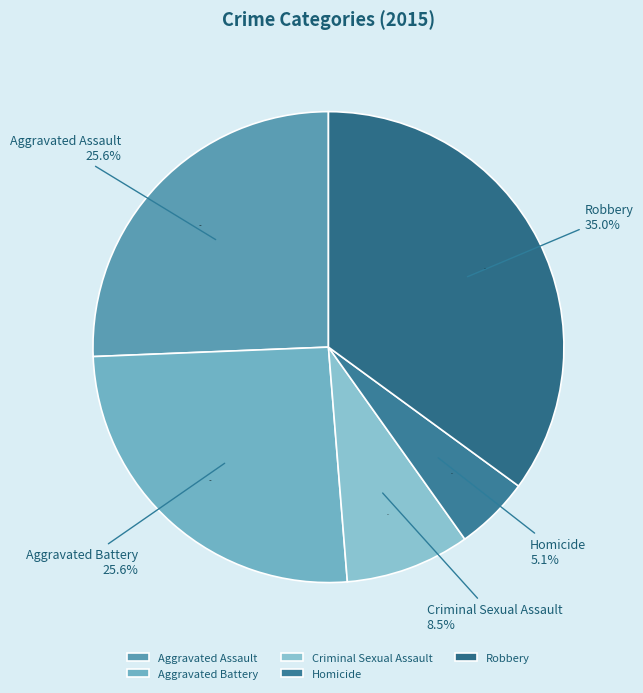

What is the largest slice in the pie chart?

Robbery